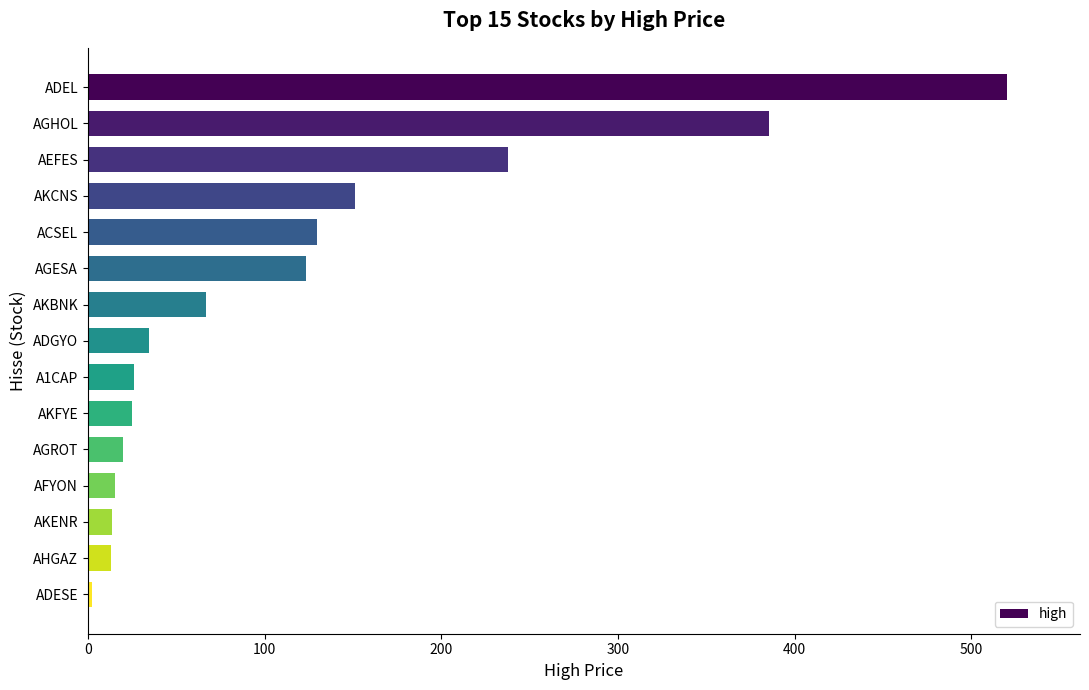

Is it true that the value at ACSEL is 129.5?

True